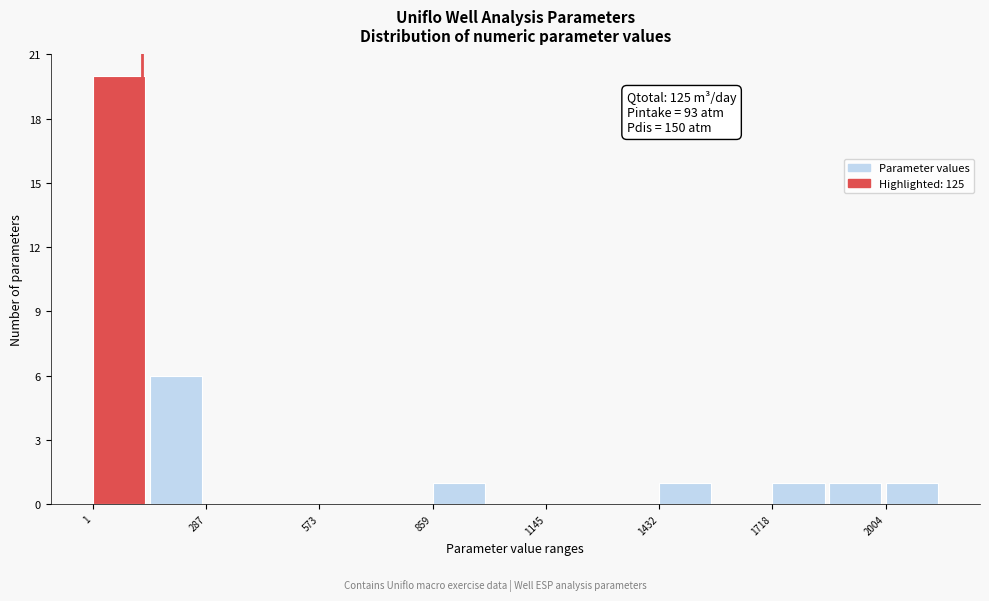

Read against the x-axis, roughly where is the centre of the tallest bar?

50